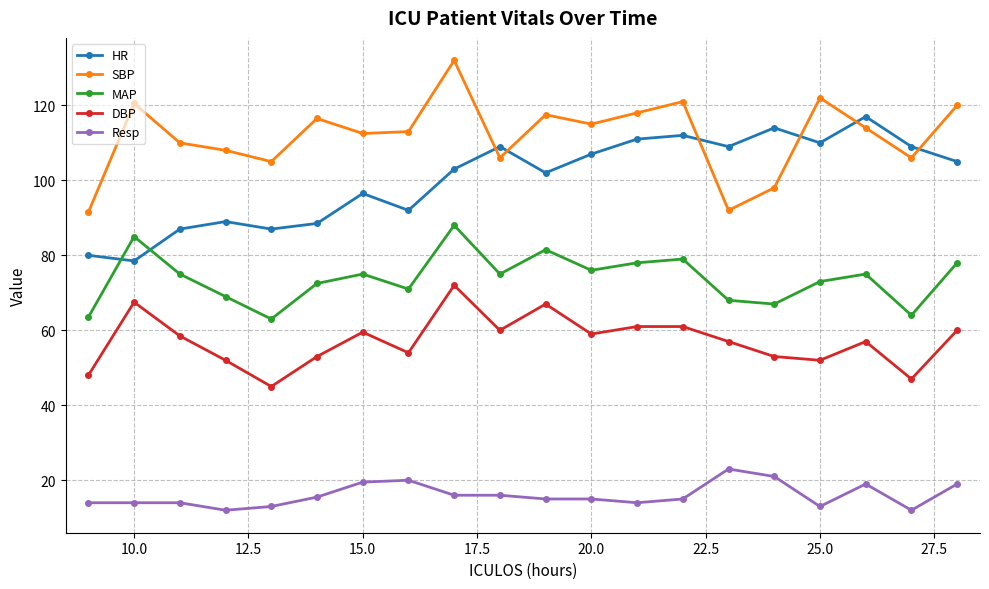

What is the highest value of the DBP series?

72.0